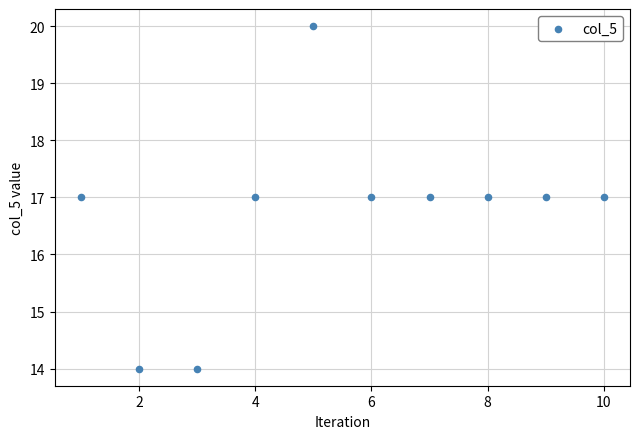

What is the range of Y values (max minus min)?

6